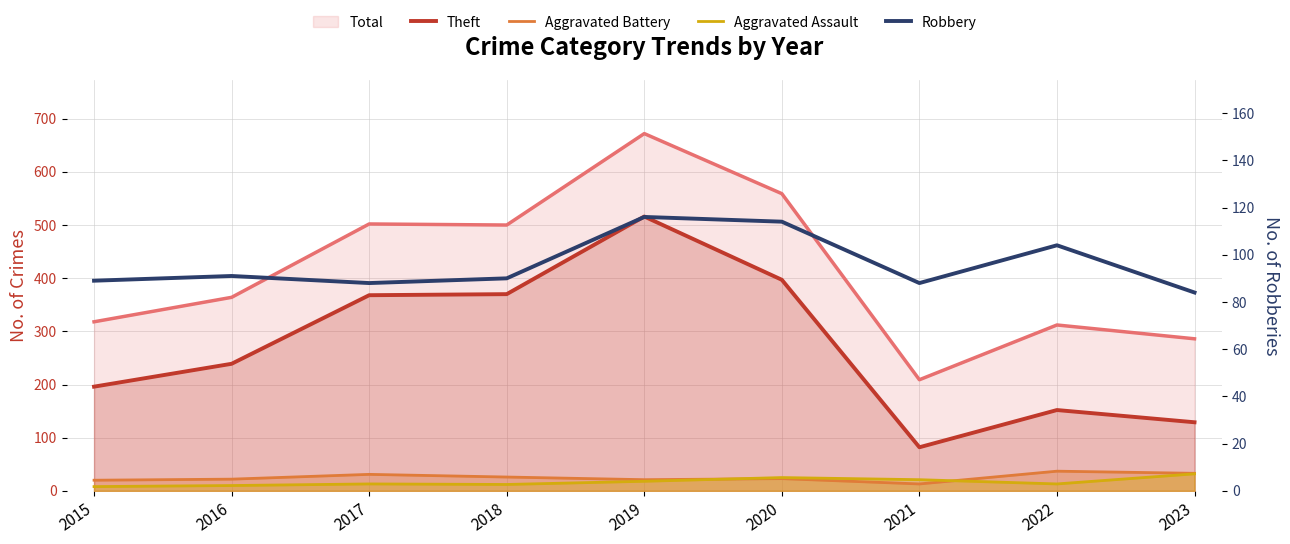

What is the difference between the Theft values at 2016 and 2023?

110